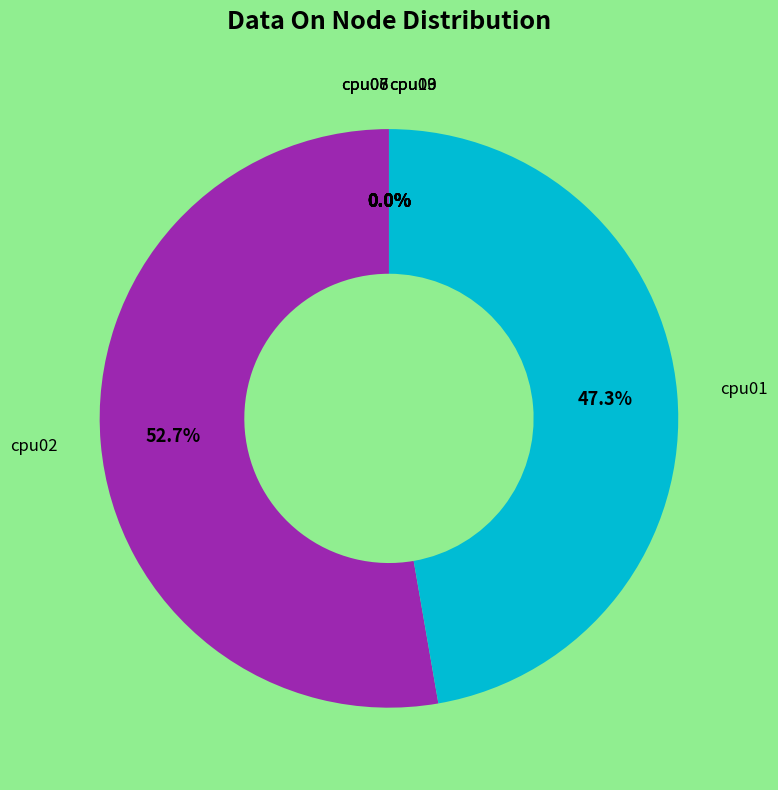

What is the ratio of the value at cpu09 to the value at cpu10?

1.0